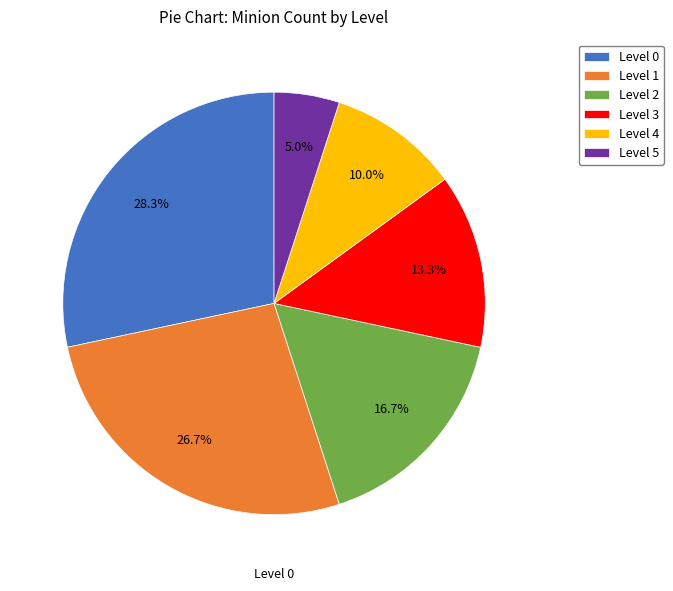

Between Level 3 and Level 1, which is larger?

Level 1